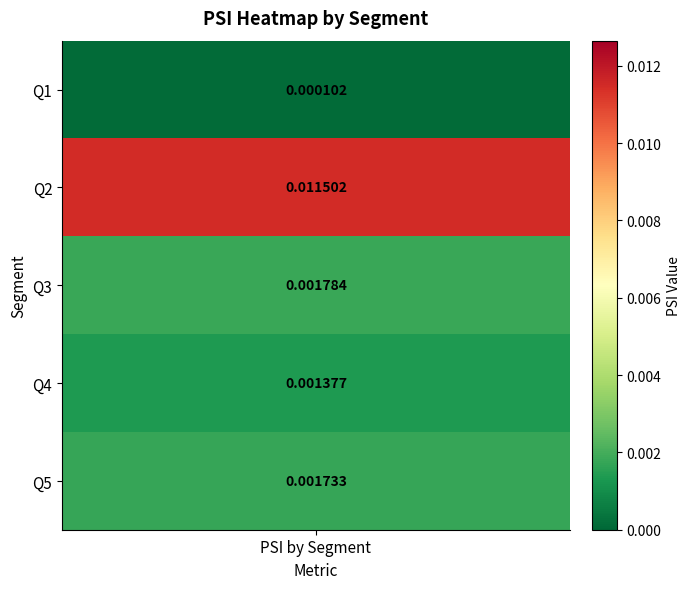

Which label corresponds to the smallest value in the chart?

Q1